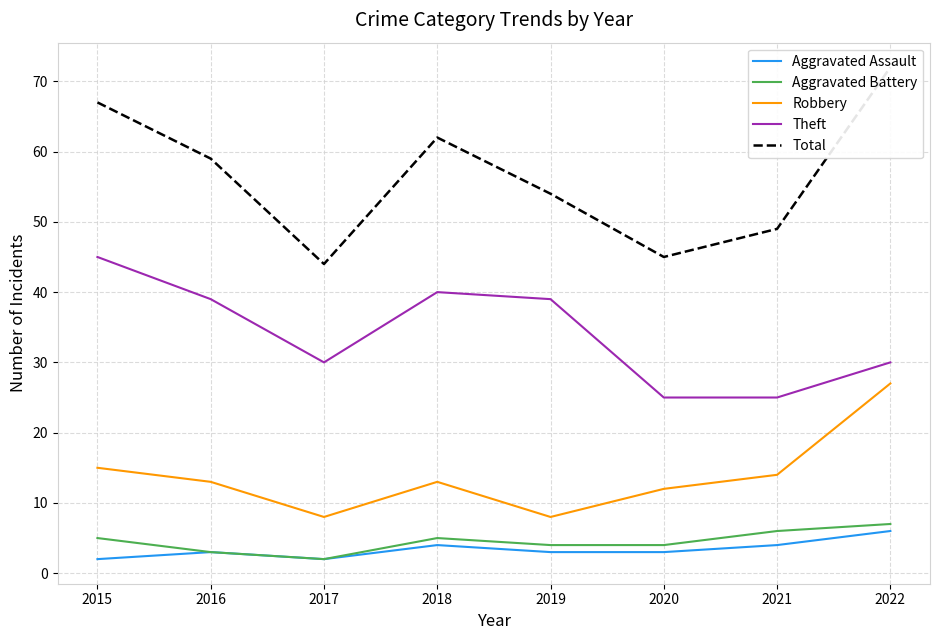

Read the Total value at 2015, to the nearest 5.

65